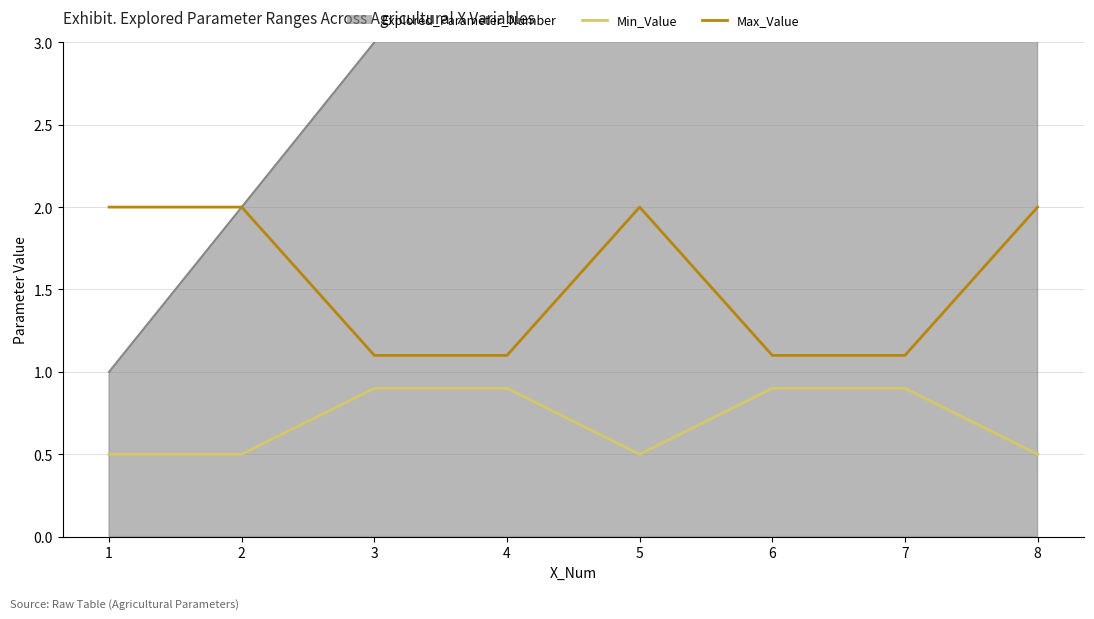

What is the difference between the maximum and second lowest values in the Min_Value series?

0.4